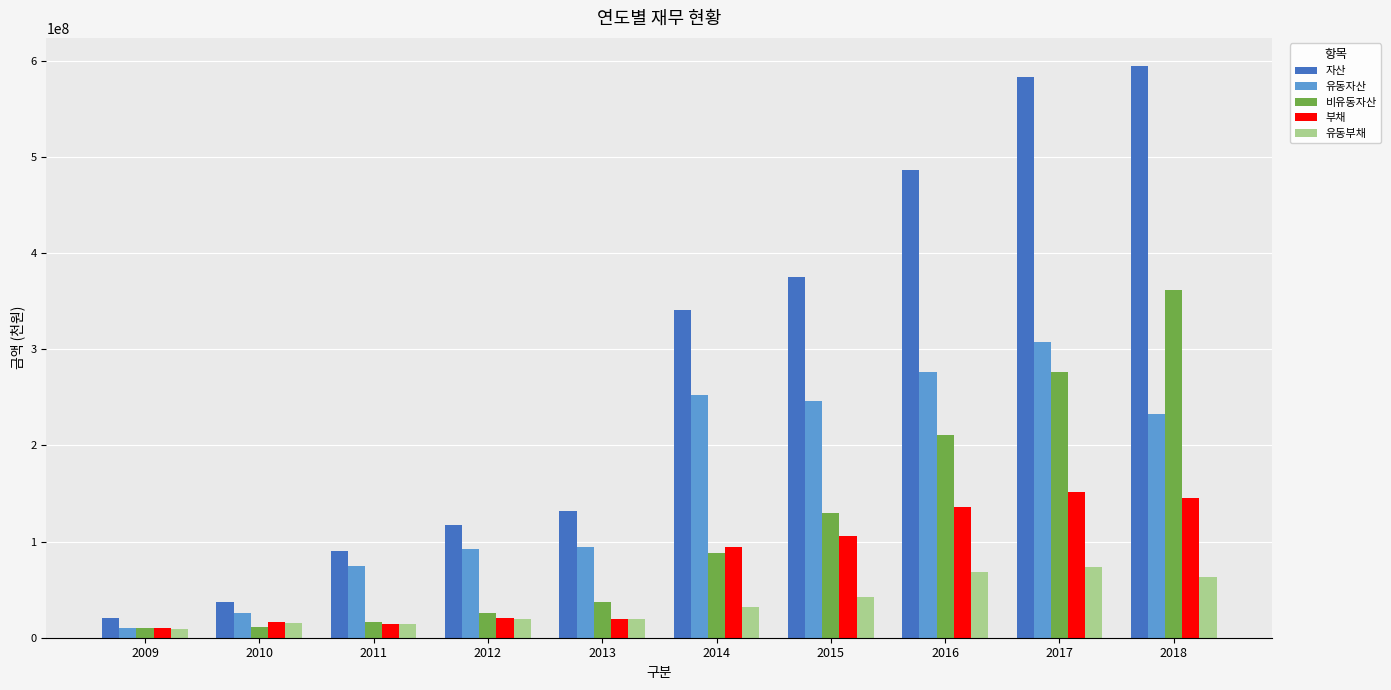

Is the value of 유동자산 at 2010 greater than the value of 비유동자산 at 2011?

Yes